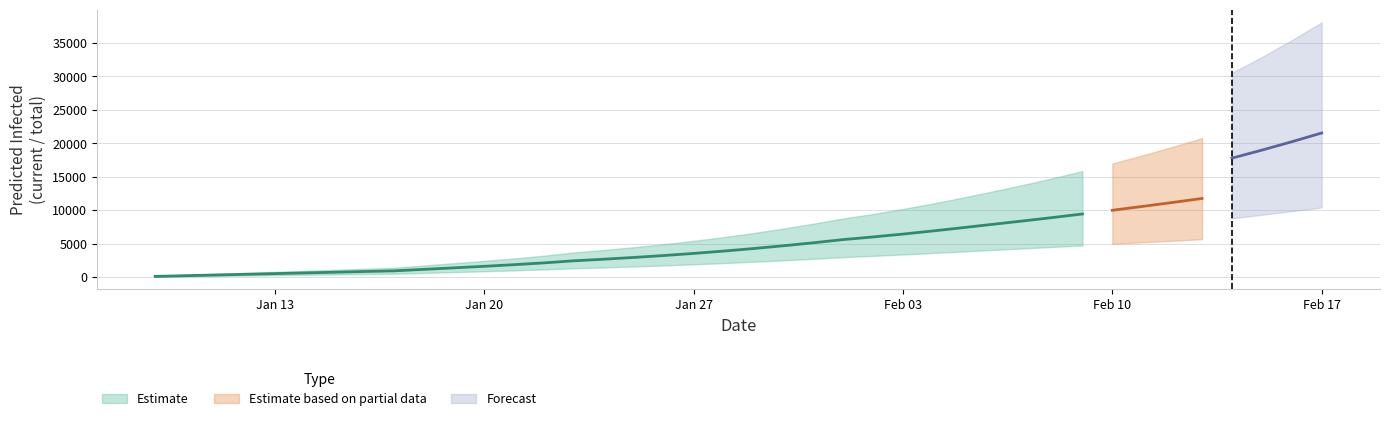

At which label does predicted_current_infected_lower first exceed 2291?

21